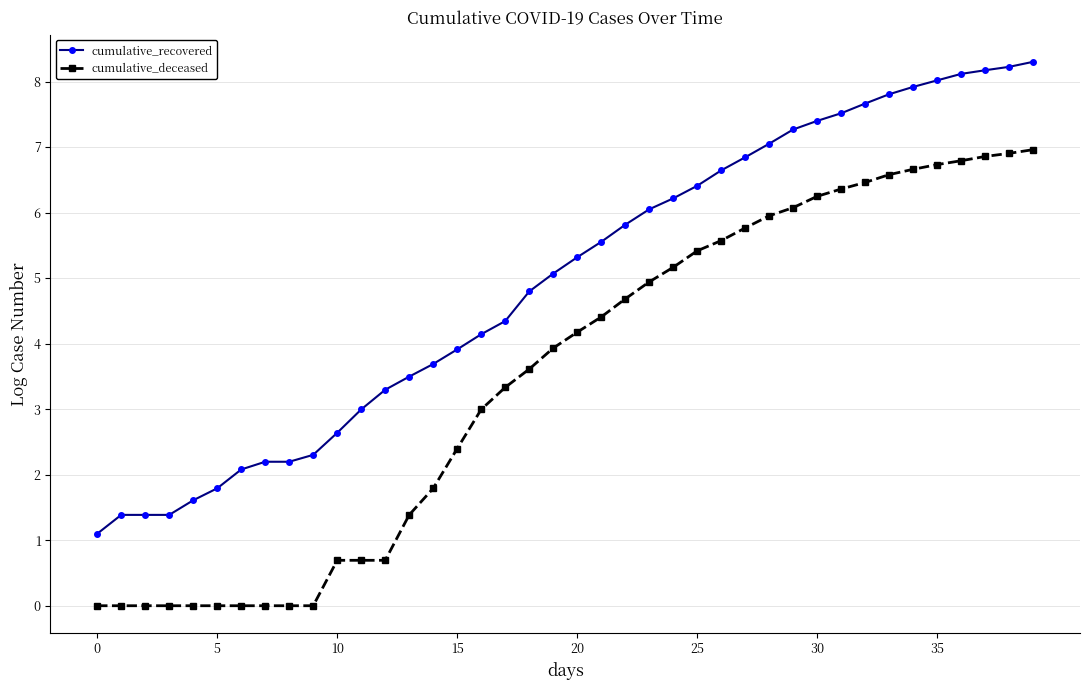

What is the maximum value shown in the chart?

8.3